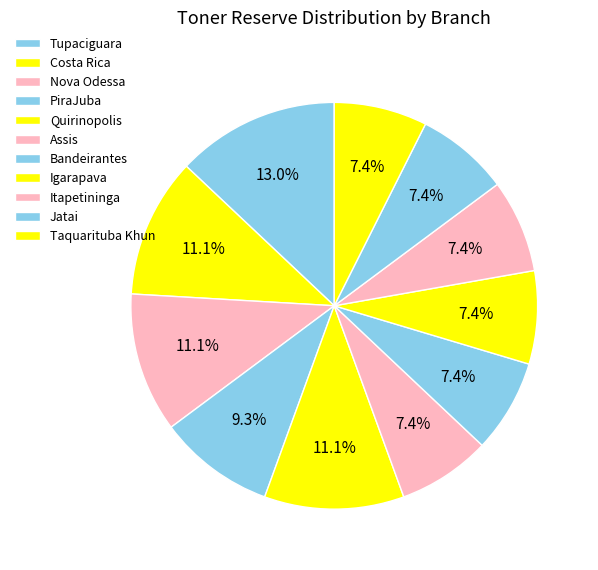

To the nearest percent, what is the combined percentage of Nova Odessa and Tupaciguara?

24%